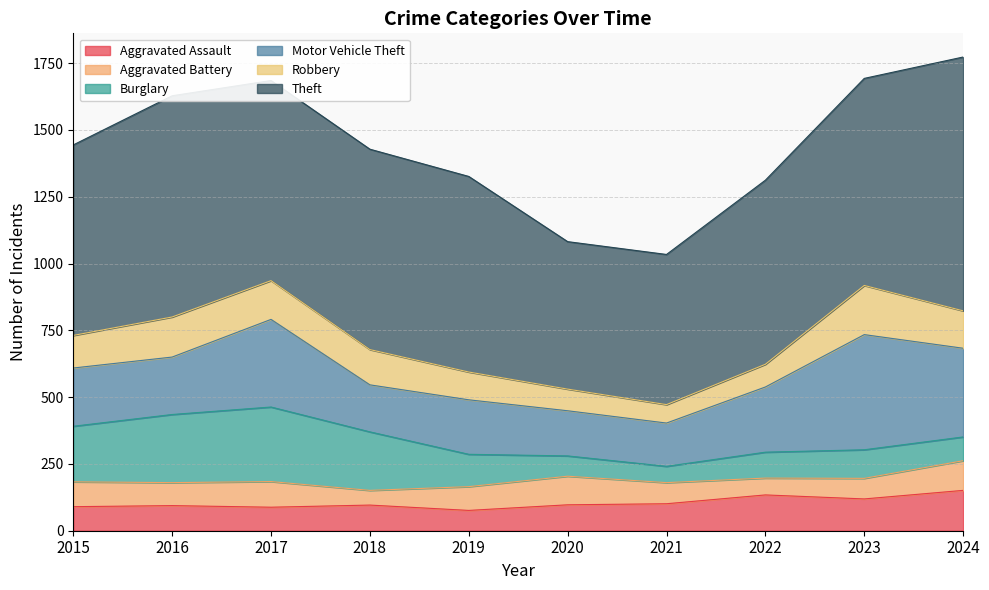

Is the value of Aggravated Battery at 2015 greater than the value of Aggravated Assault at 2021?

No